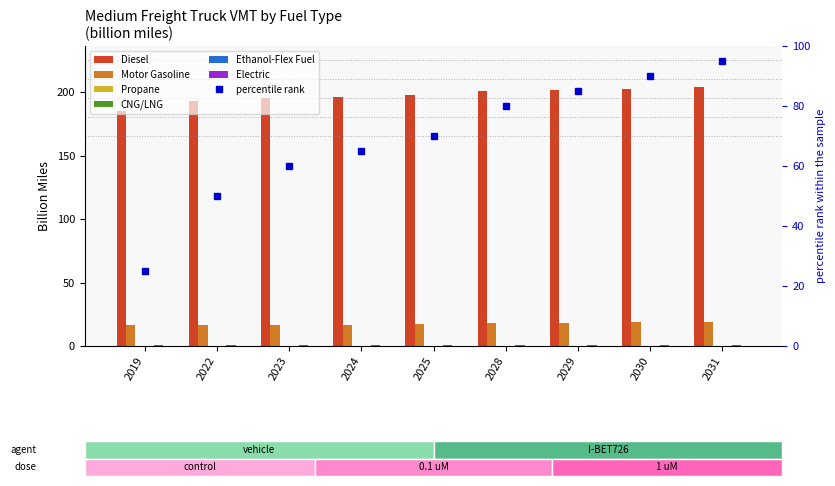

How many data points does each series have?

9